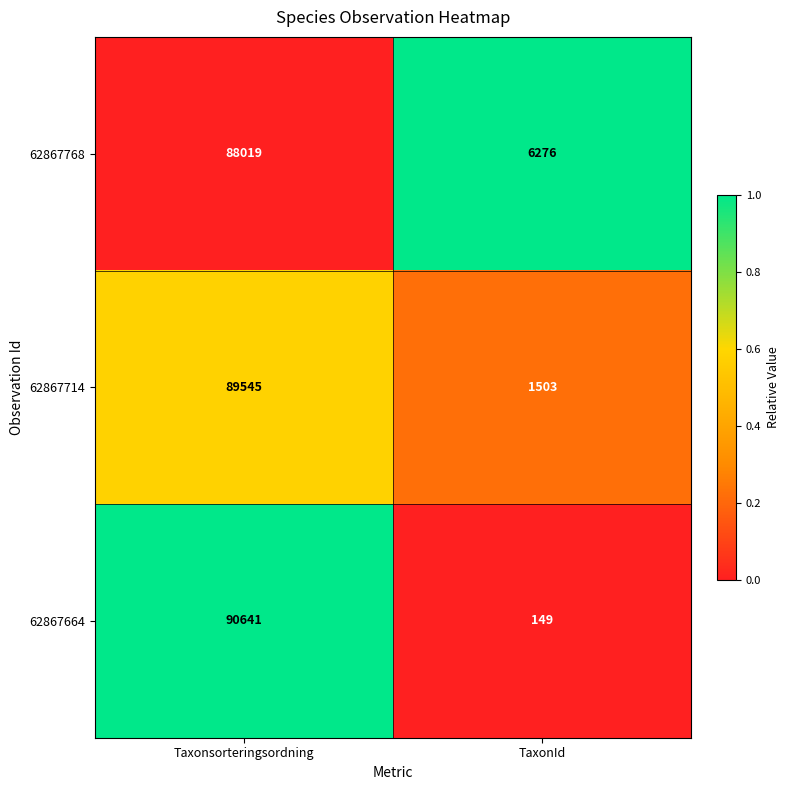

What value does the 62867664 series have at TaxonId, to the nearest 100?

100